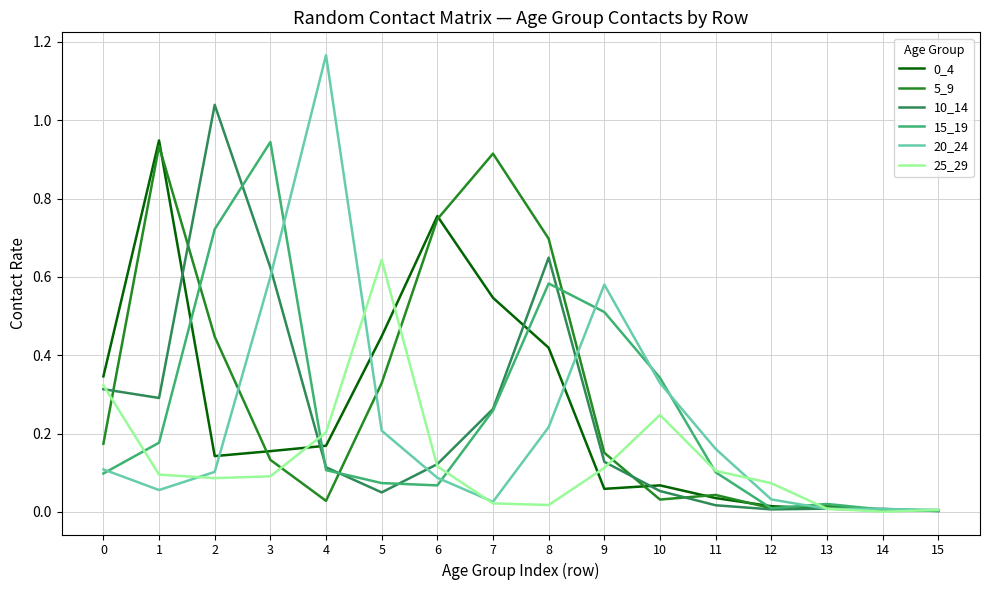

What is the total value across all series at 1?

2.5